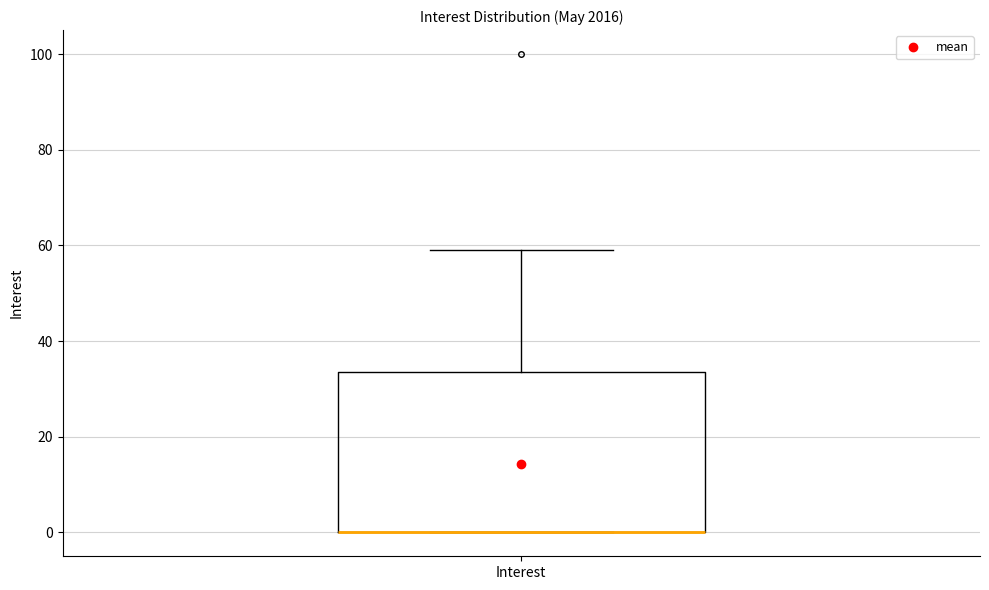

Read this box plot against the y-axis: the position of the median line, the range covered by the box, and the ends of both whiskers. The values are not printed on the chart, so give them approximately, as read against the axis.

median 0 (drawn on the box's lower edge), box 0 to 34, whiskers 0 to 60